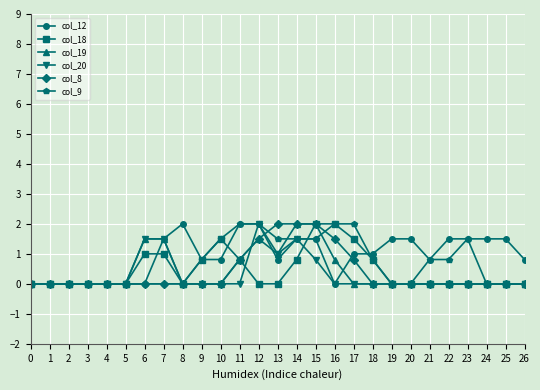

What is the average value of the col_18 series?

0.5